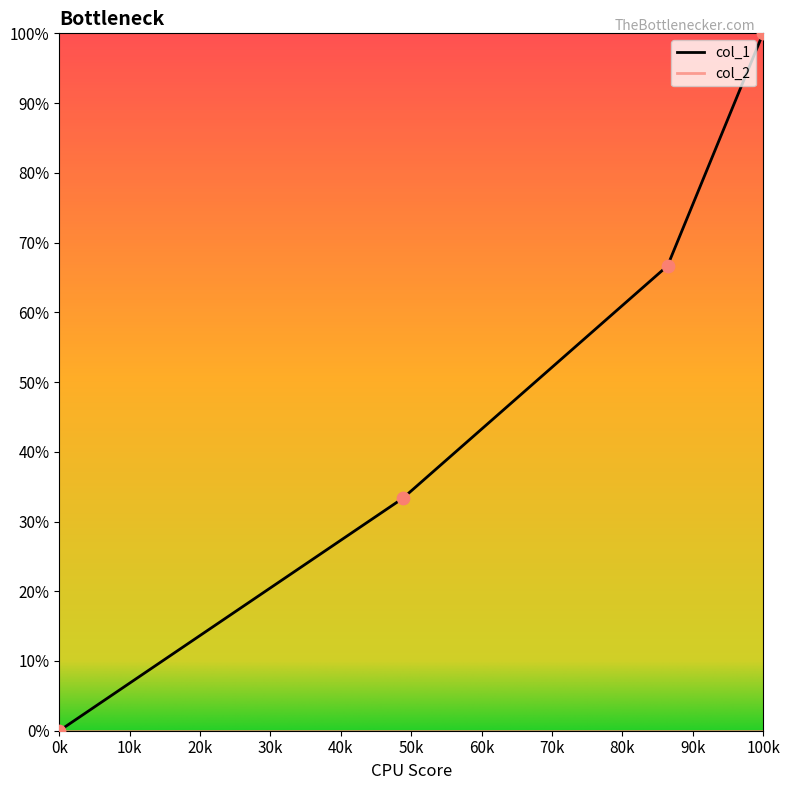

Which series has the largest range (max minus min)?

col_1